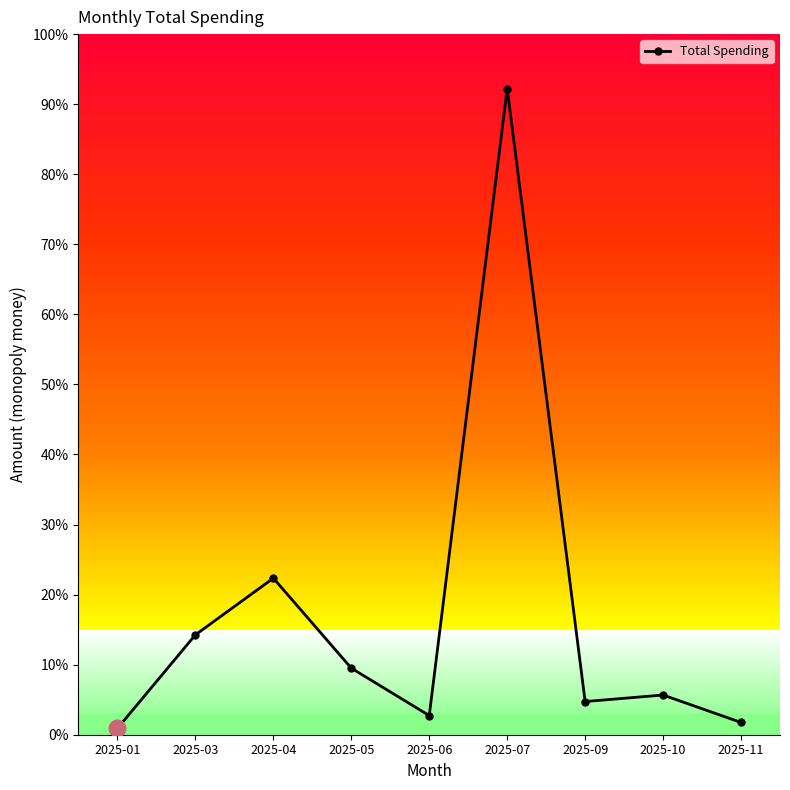

True or false: there are more than 0 points higher than both neighbors.

True